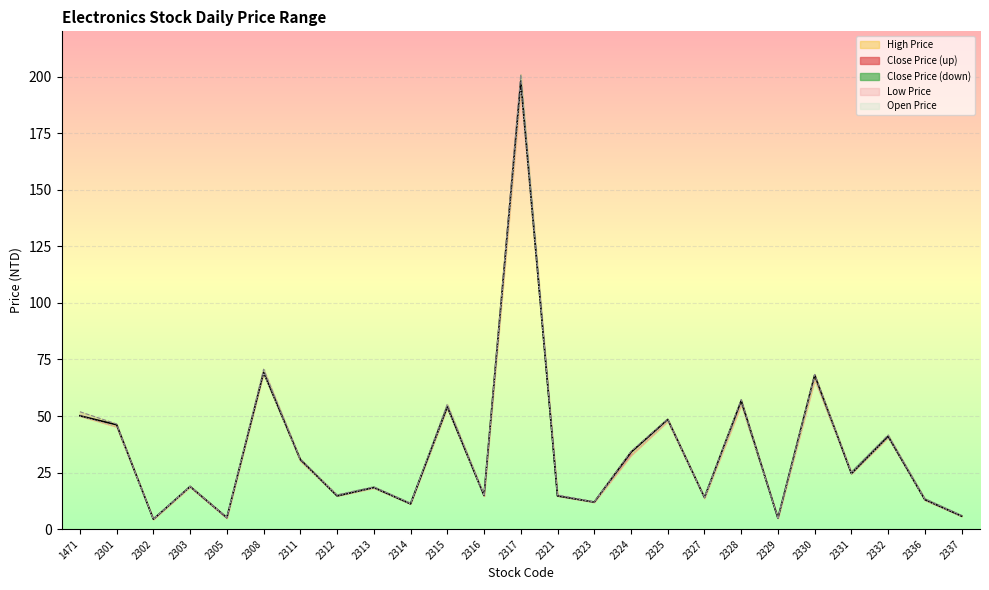

Is this an area chart (filled region under the line)?

No